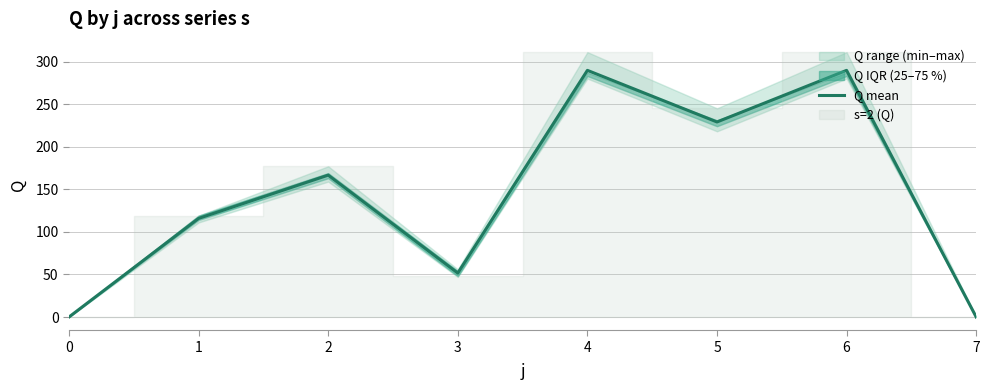

At which category does the chart reach its peak across all series?

4